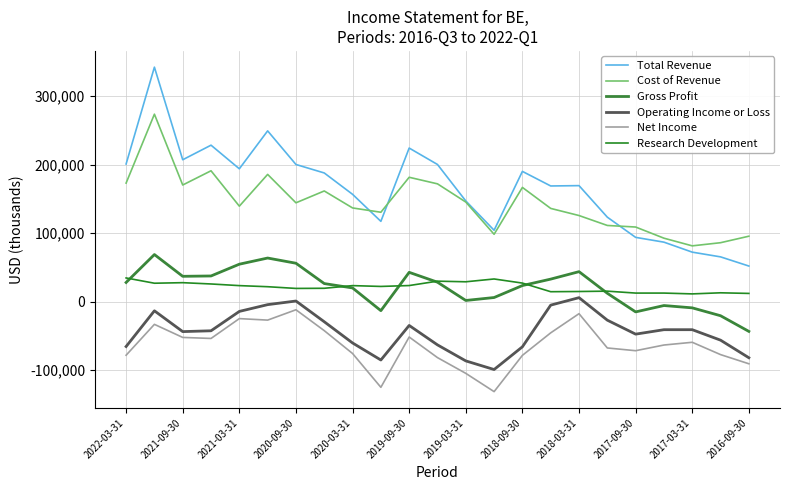

Does the chart have visible grid lines?

Yes